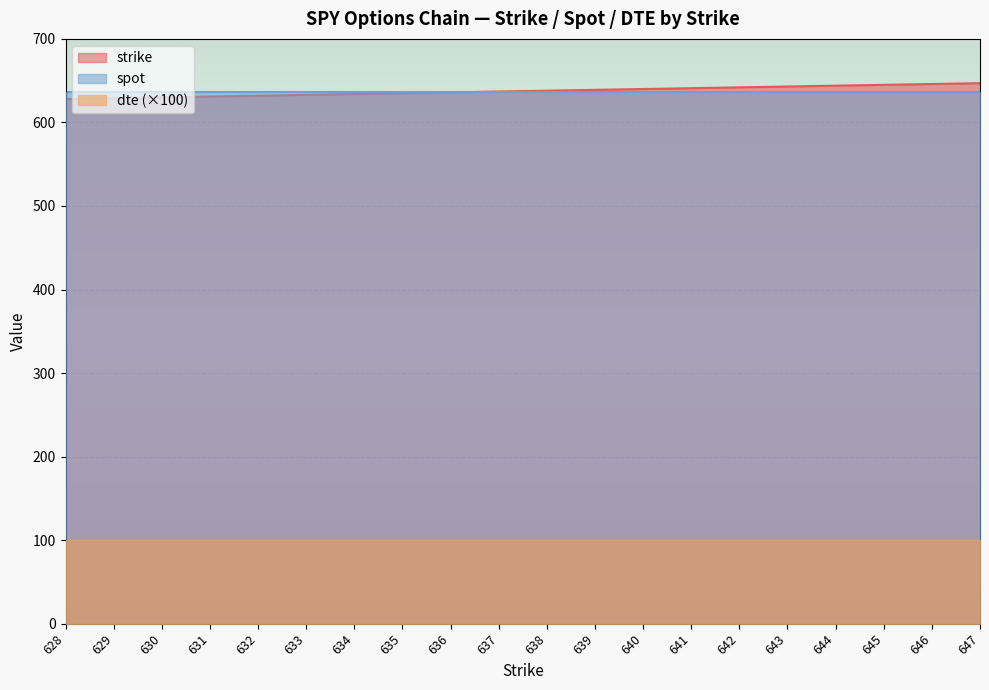

Which series has the largest range (max minus min)?

strike